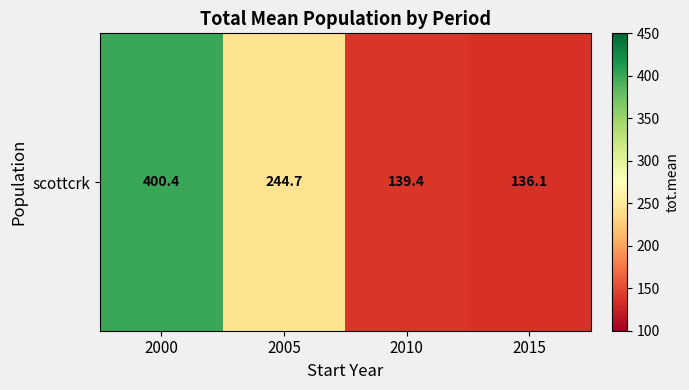

Rank the categories by value from highest to lowest.

2000, 2005, 2010, 2015